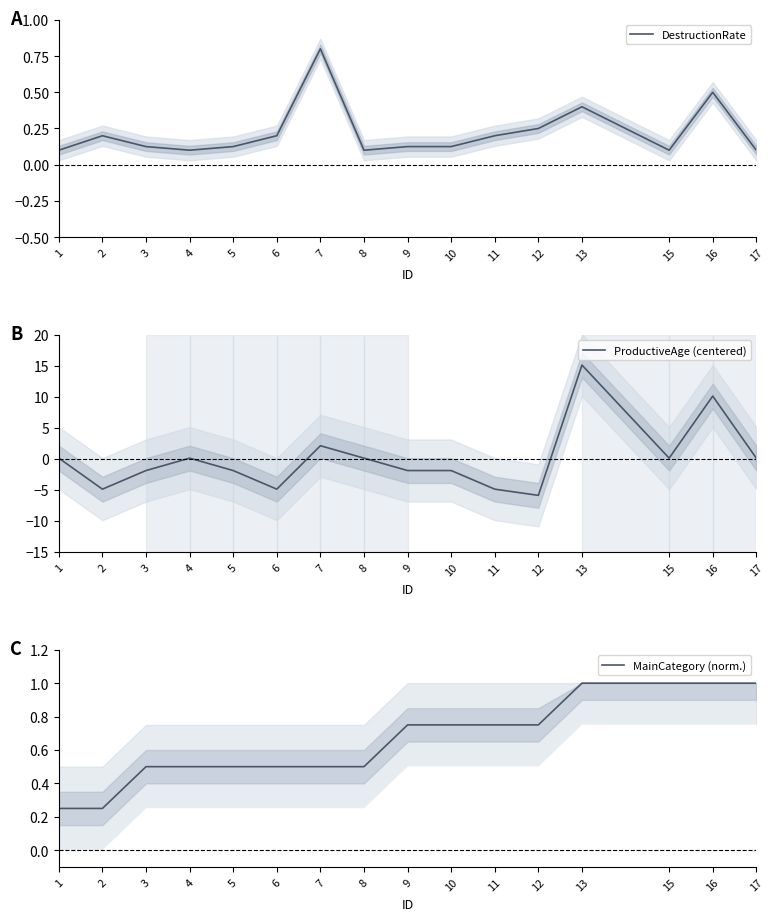

Where is DestructionRate nearest to the value 0?

1